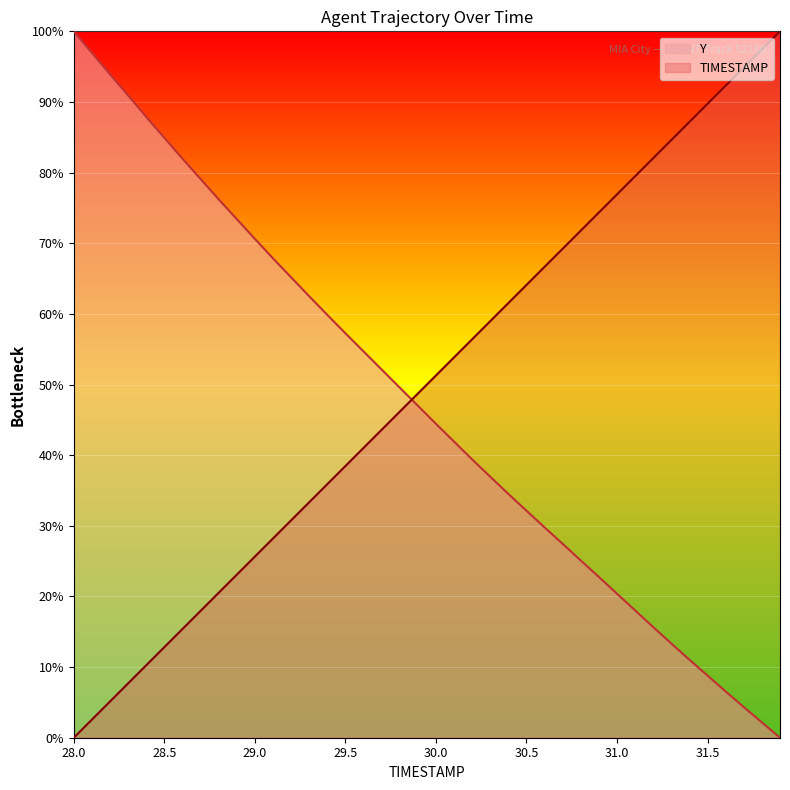

At which label does TIMESTAMP first exceed 51?

30.0